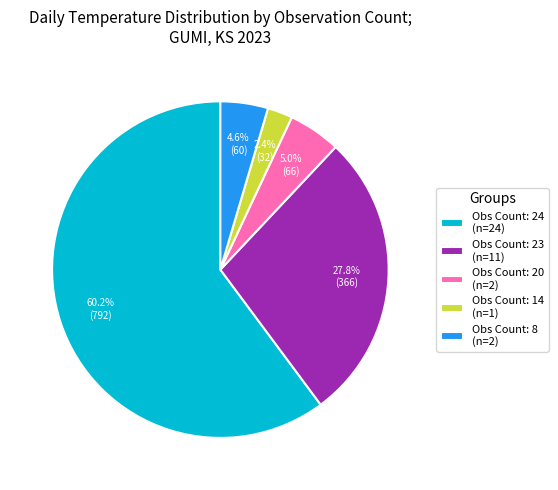

What is the largest slice in the pie chart?

Obs Count: 24 (n=24)